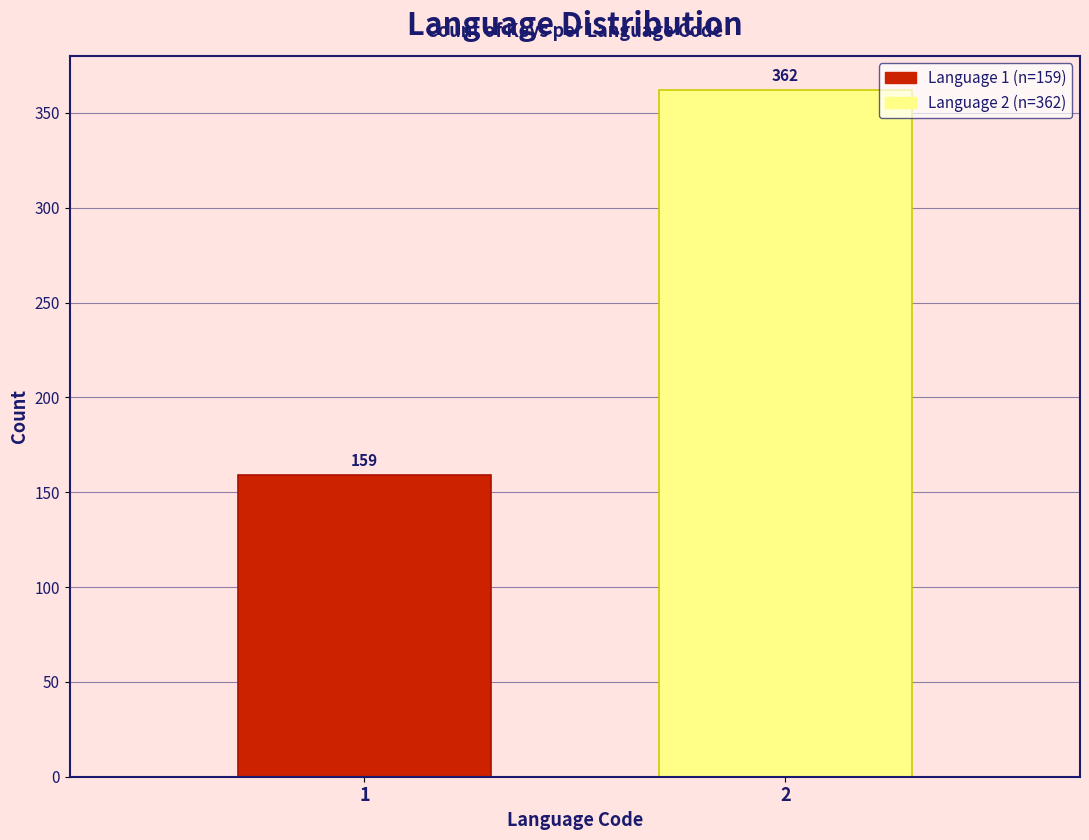

Reading left to right, list all the values displayed in this chart.

159	362